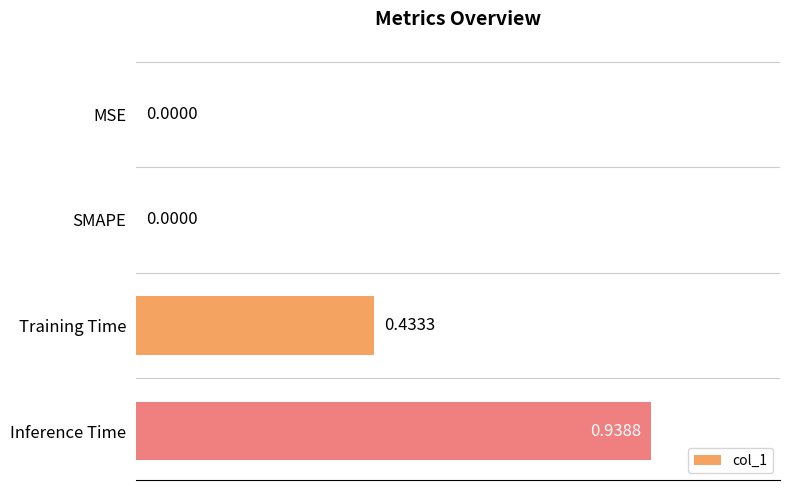

At which category does the chart reach its peak across all series?

Inference Time